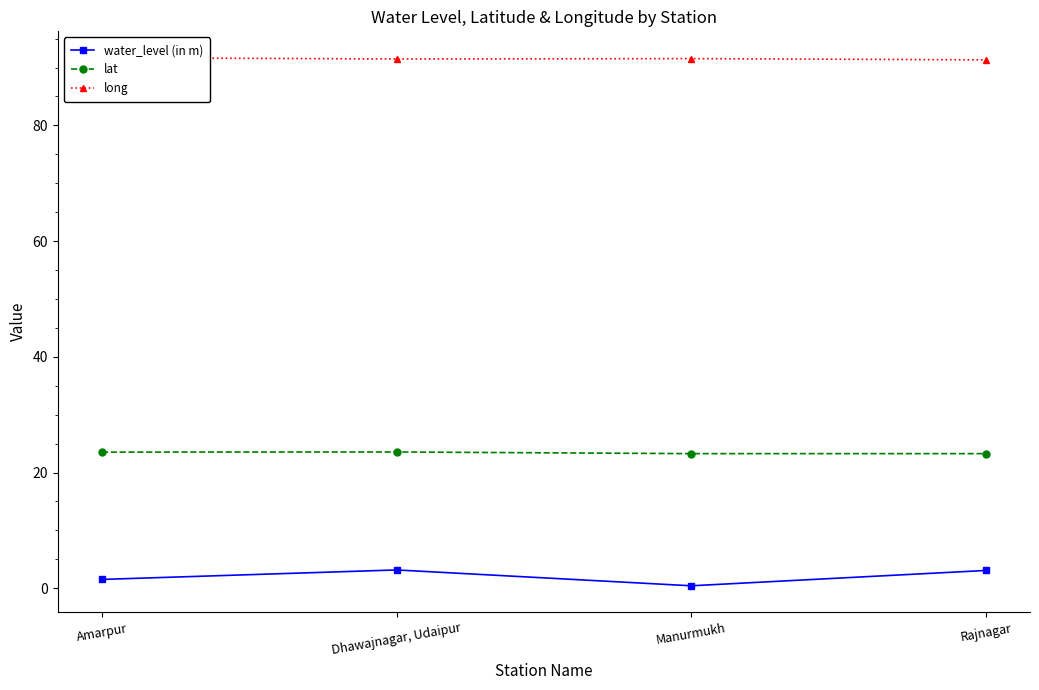

How many interior local peaks does the water_level (in m) series have?

1